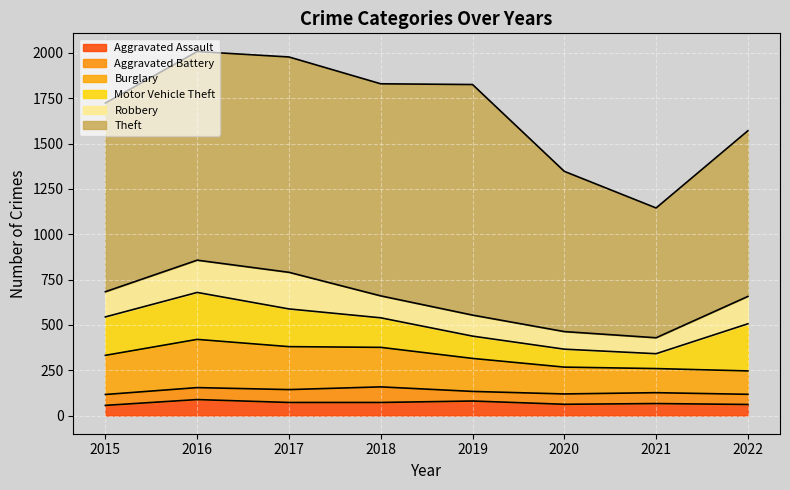

Which series changed the most between 2015 and 2016?

Theft